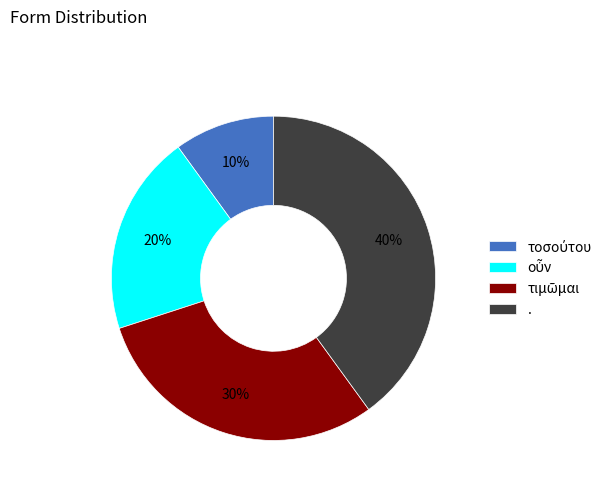

To the nearest percent, what is the average slice percentage?

25%